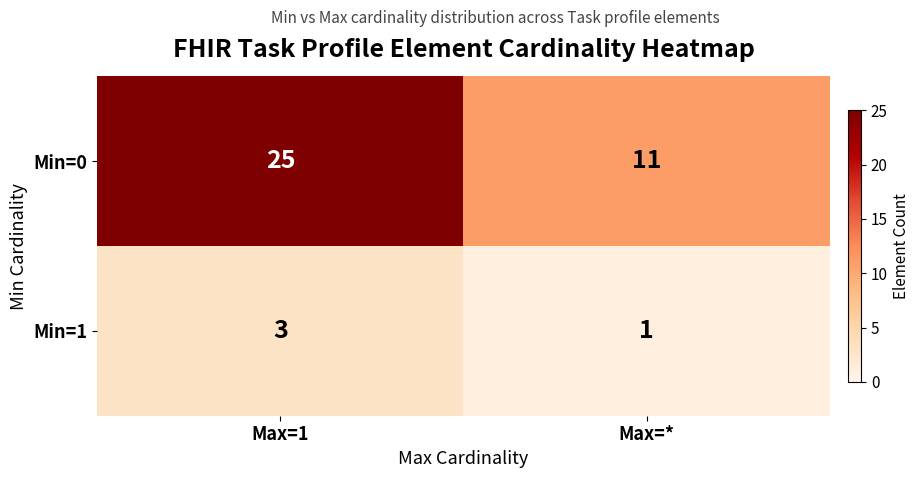

Between Max=1 and Max=*, which series saw the biggest shift?

Min=0